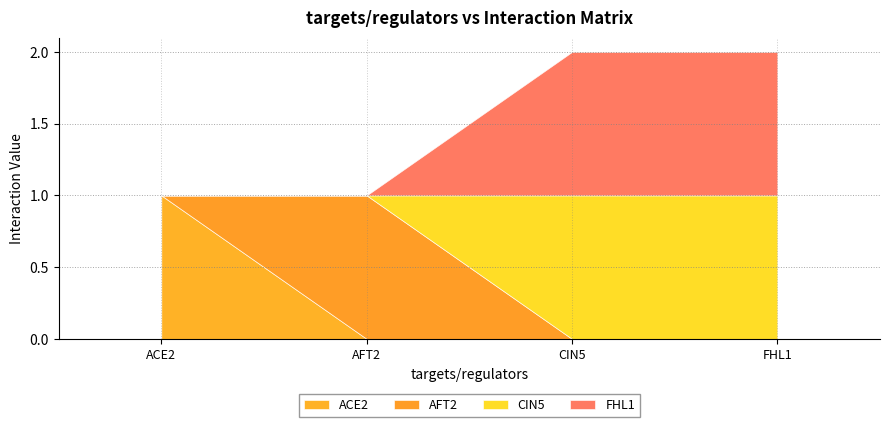

How many data points in FHL1 are less than 1?

2